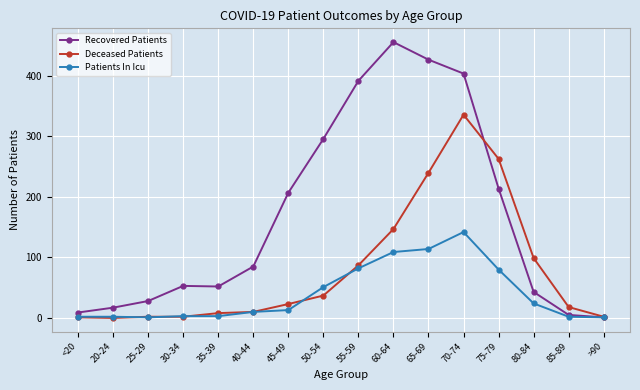

List the series in order of their overall mean, highest first.

Recovered Patients, Deceased Patients, Patients In Icu